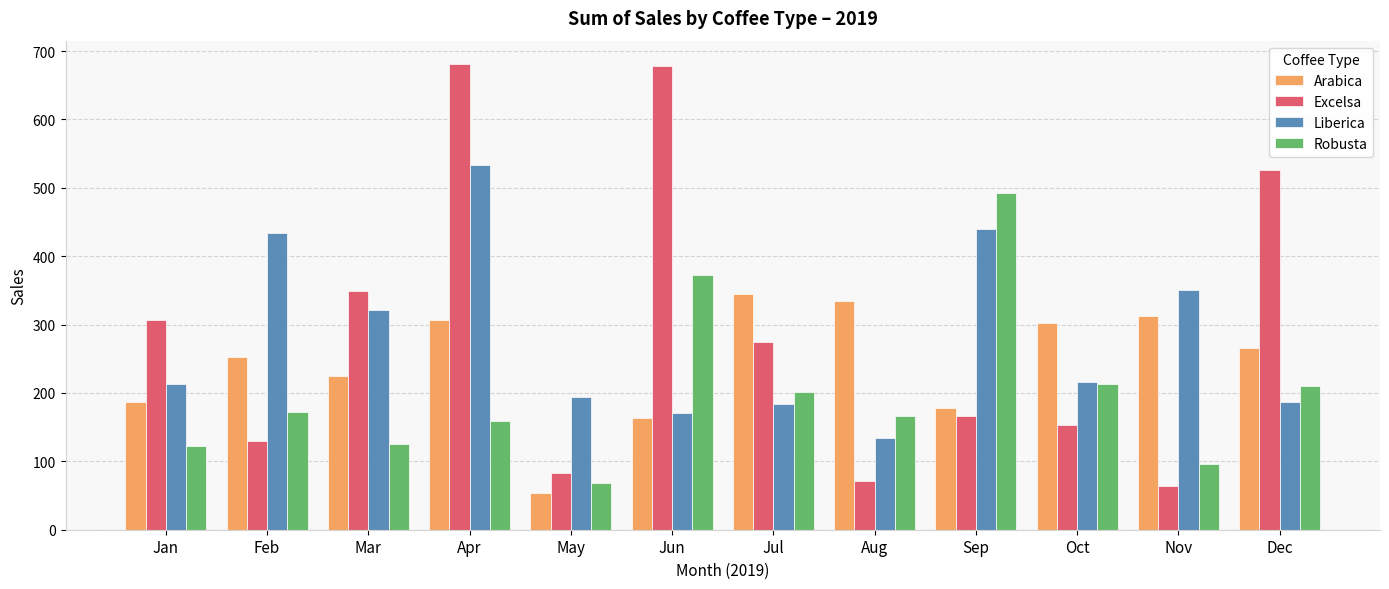

Rank the series by their maximum value, from lowest to highest.

Arabica, Robusta, Liberica, Excelsa